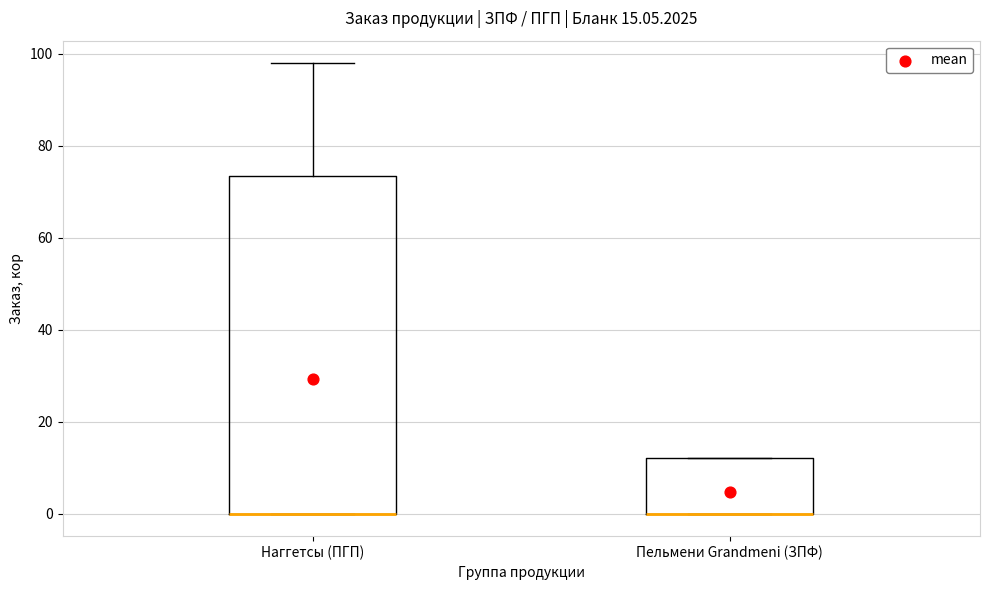

Comparing the boxes themselves (not the whiskers), which one is the tallest?

Наггетсы (ПГП)